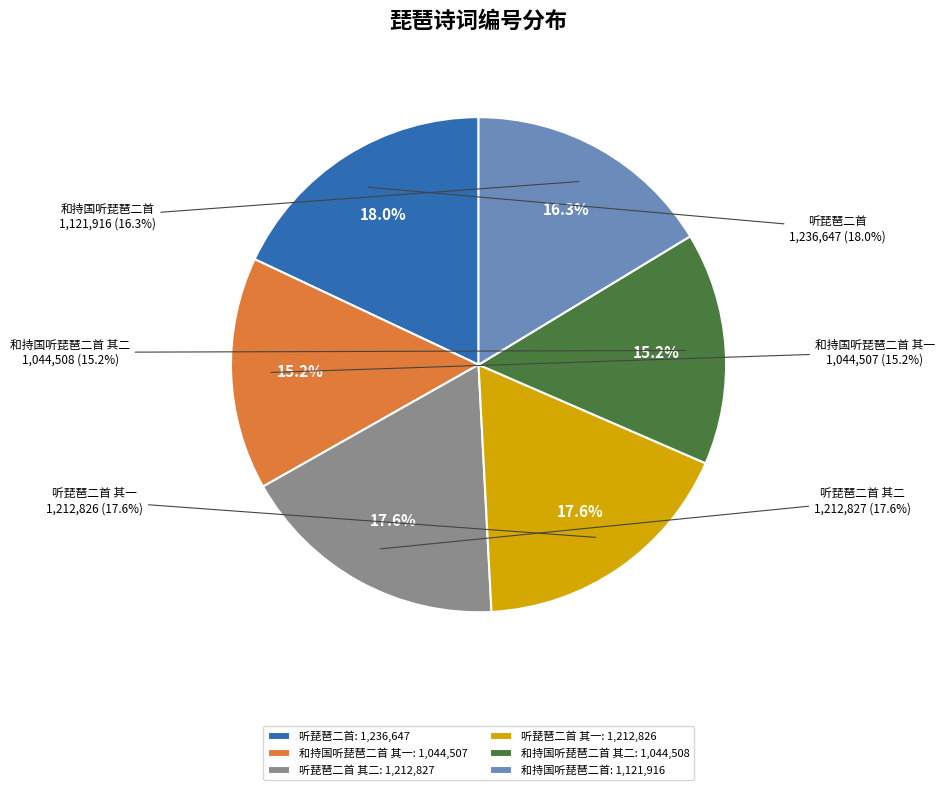

Is there a majority slice in this chart?

No